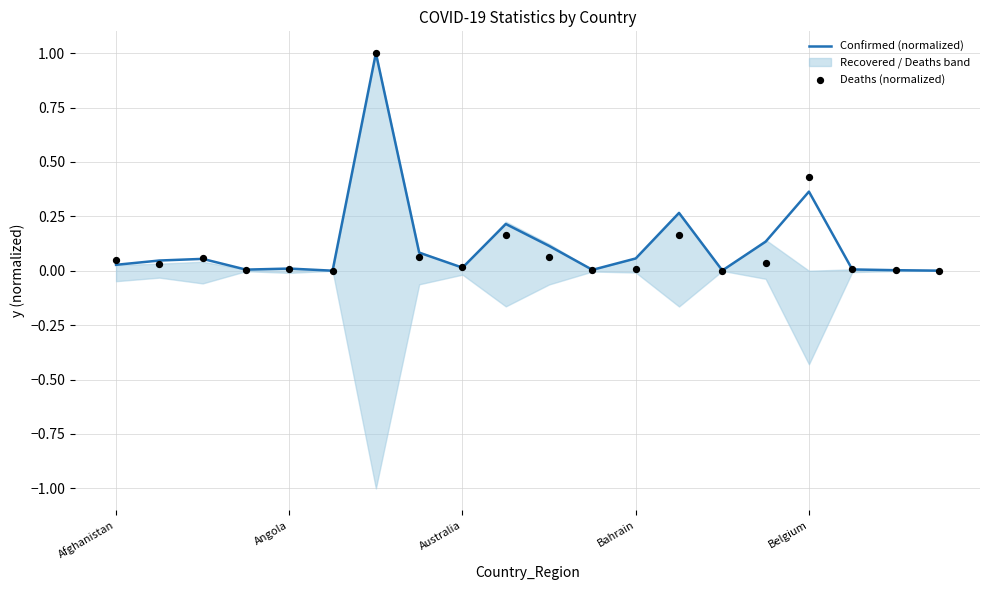

Is the value of Confirmed (normalized) at Afghanistan greater than the value of Deaths (normalized) at 6?

No